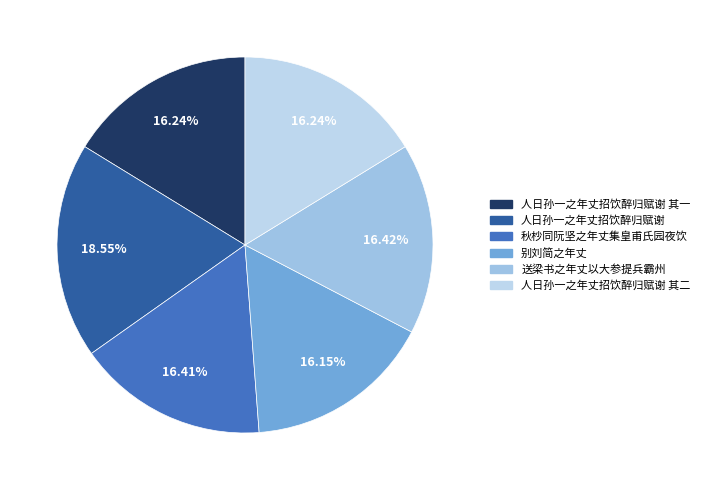

Does 秋杪同阮坚之年丈集皇甫氏园夜饮 account for over 50% of the chart?

No